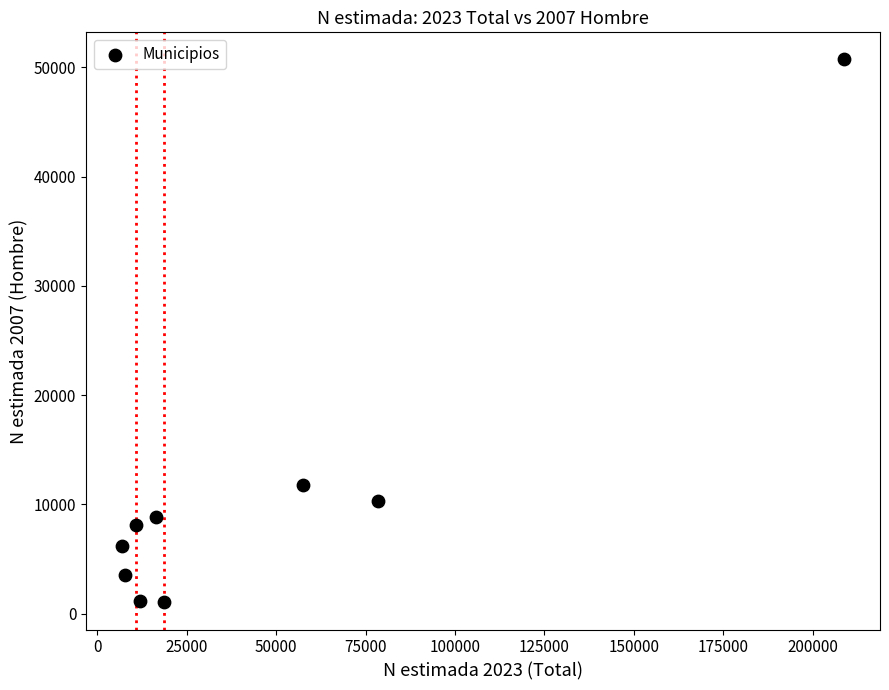

What is the range of X values (max minus min)?

201764